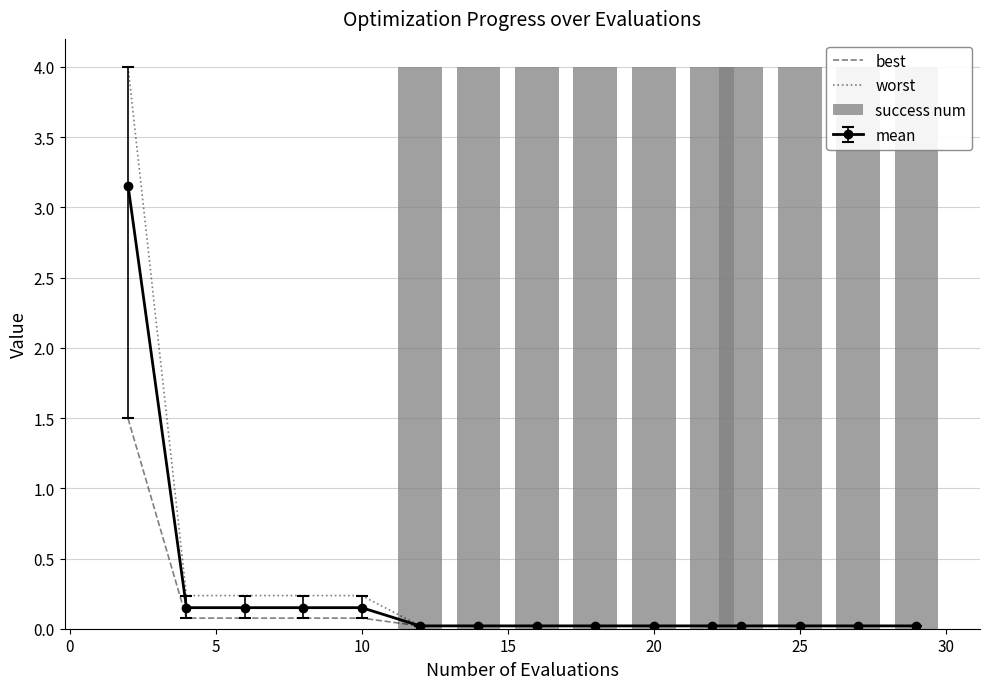

Which category has the highest value across all series?

20